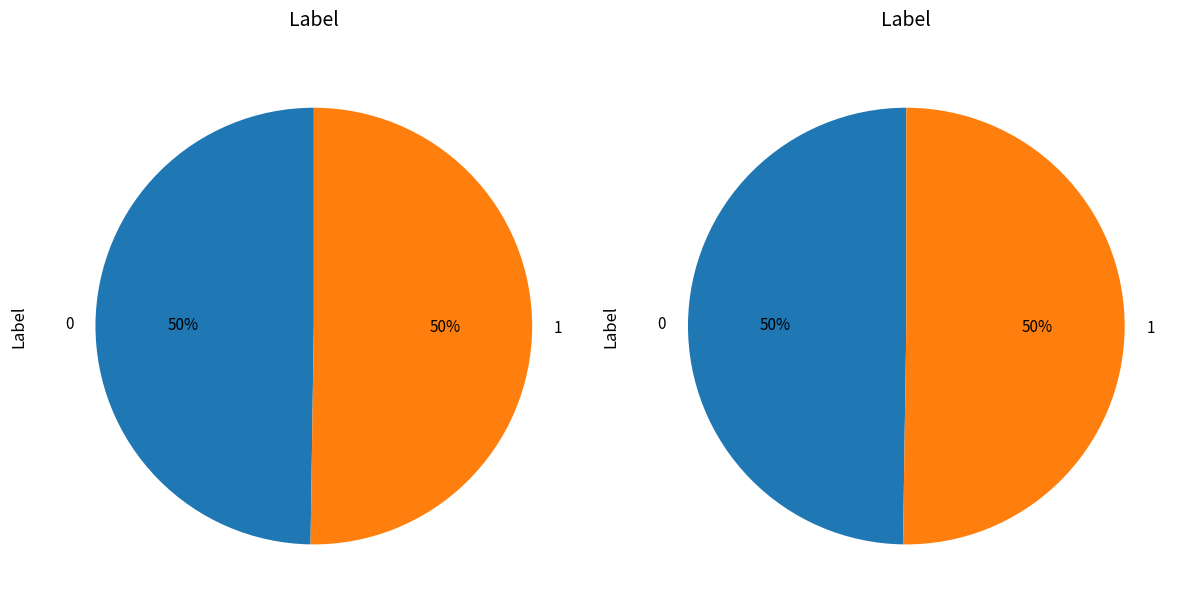

How many segments does this pie chart have?

2